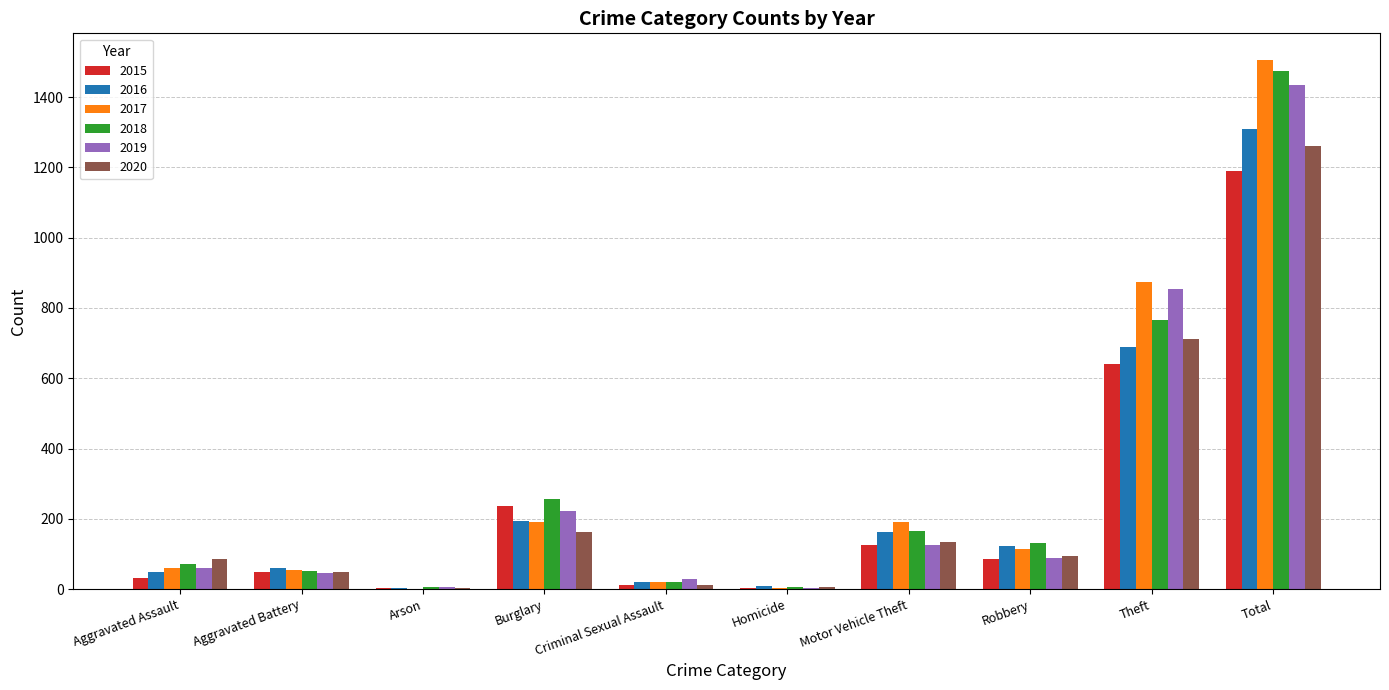

The 2016 series shows 194 at Burglary. True or false?

True